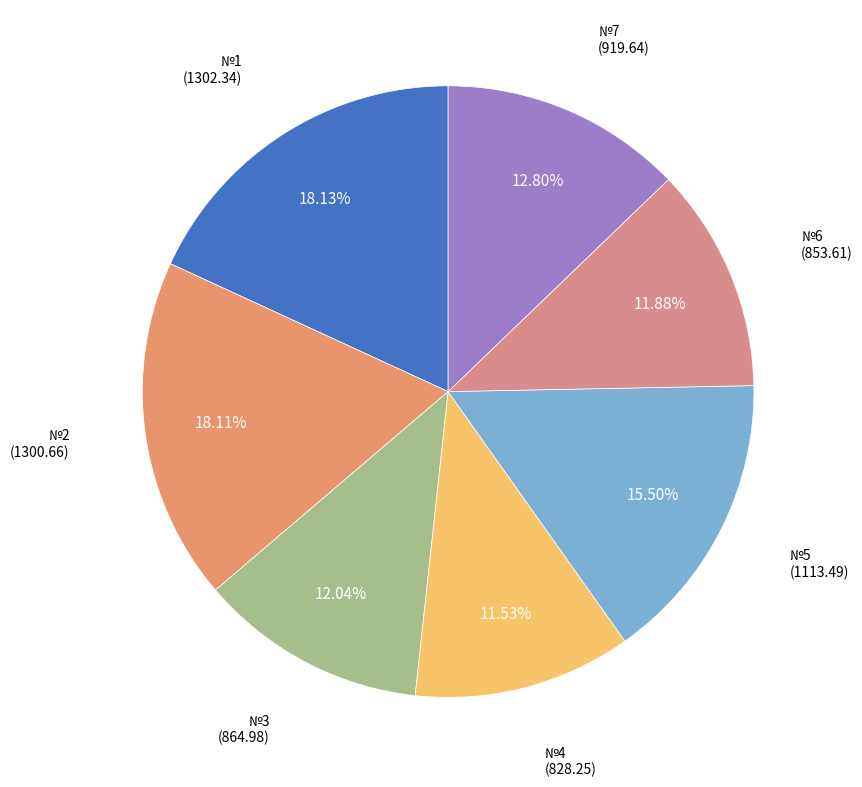

To the nearest percent, what is the combined percentage of №1 and №6?

30%